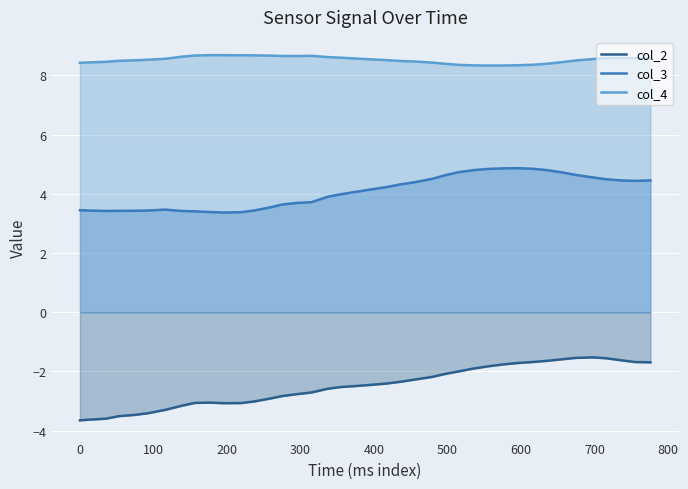

What is the highest value of the col_2 series?

-1.5